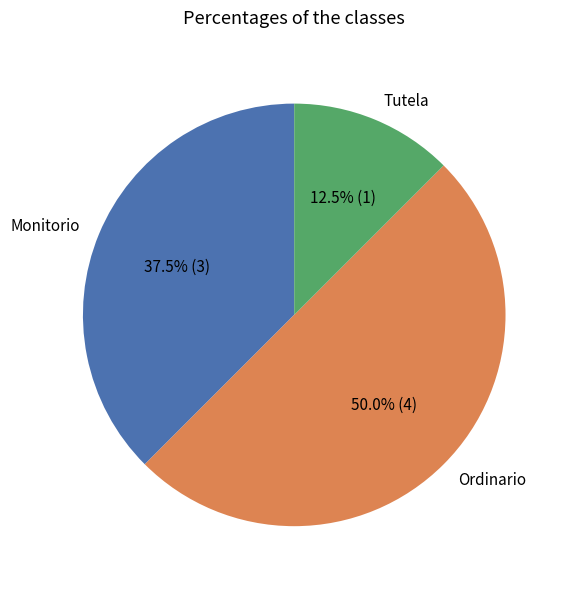

Does Tutela account for over 50% of the chart?

No